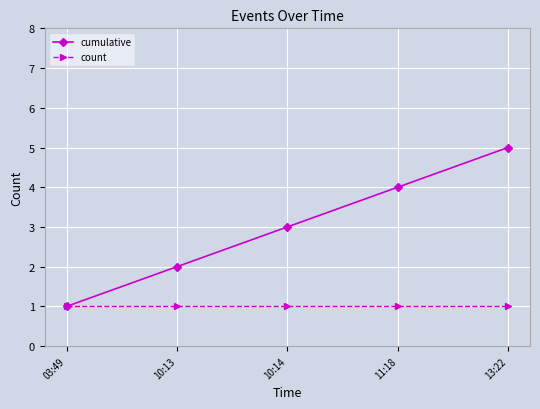

What value does the cumulative series have at 11:18?

4